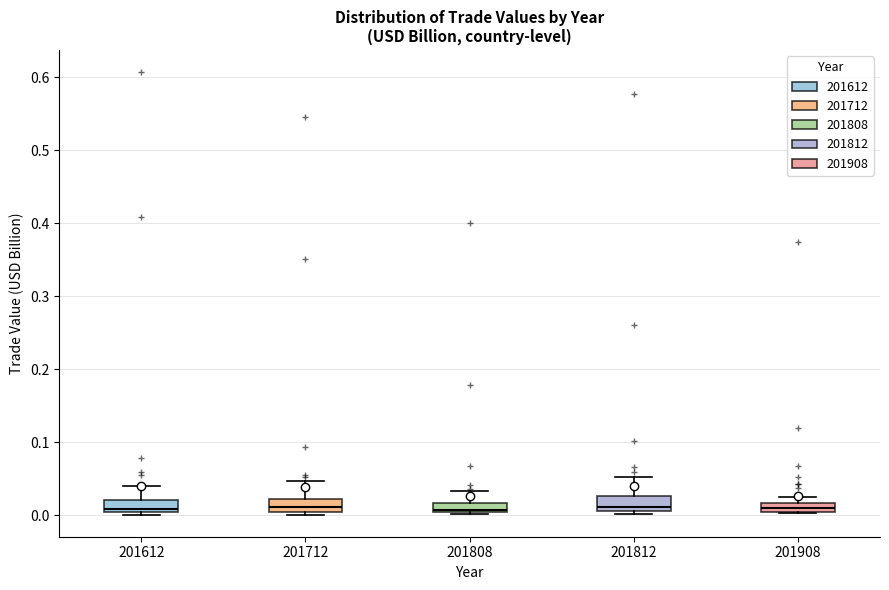

Where does the median line of the box at x = 201712 sit on the y-axis? The values are not printed on the chart, so give them approximately, as read against the axis.

0.01